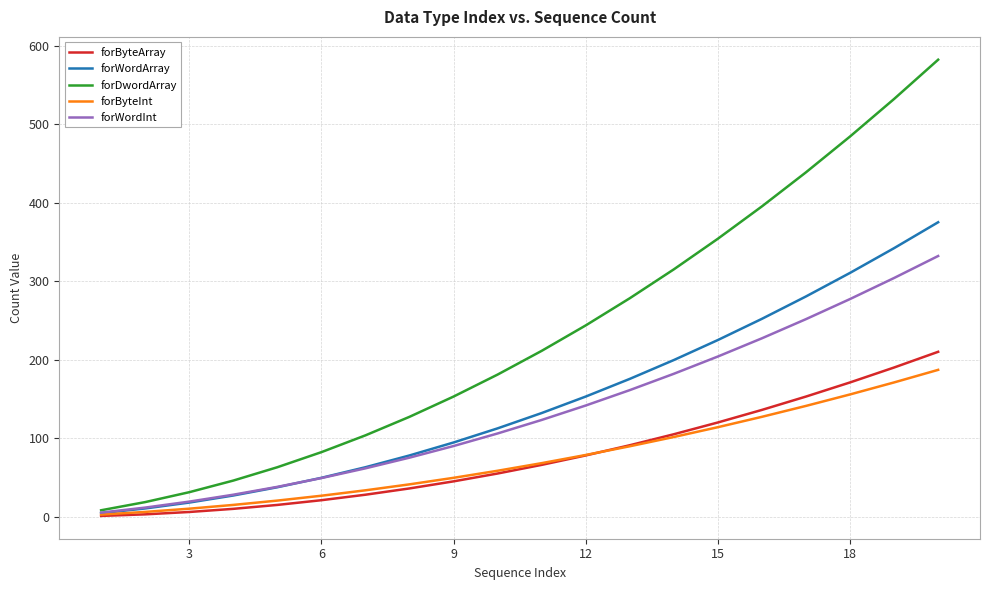

What is the highest value of the forByteArray series?

210.0